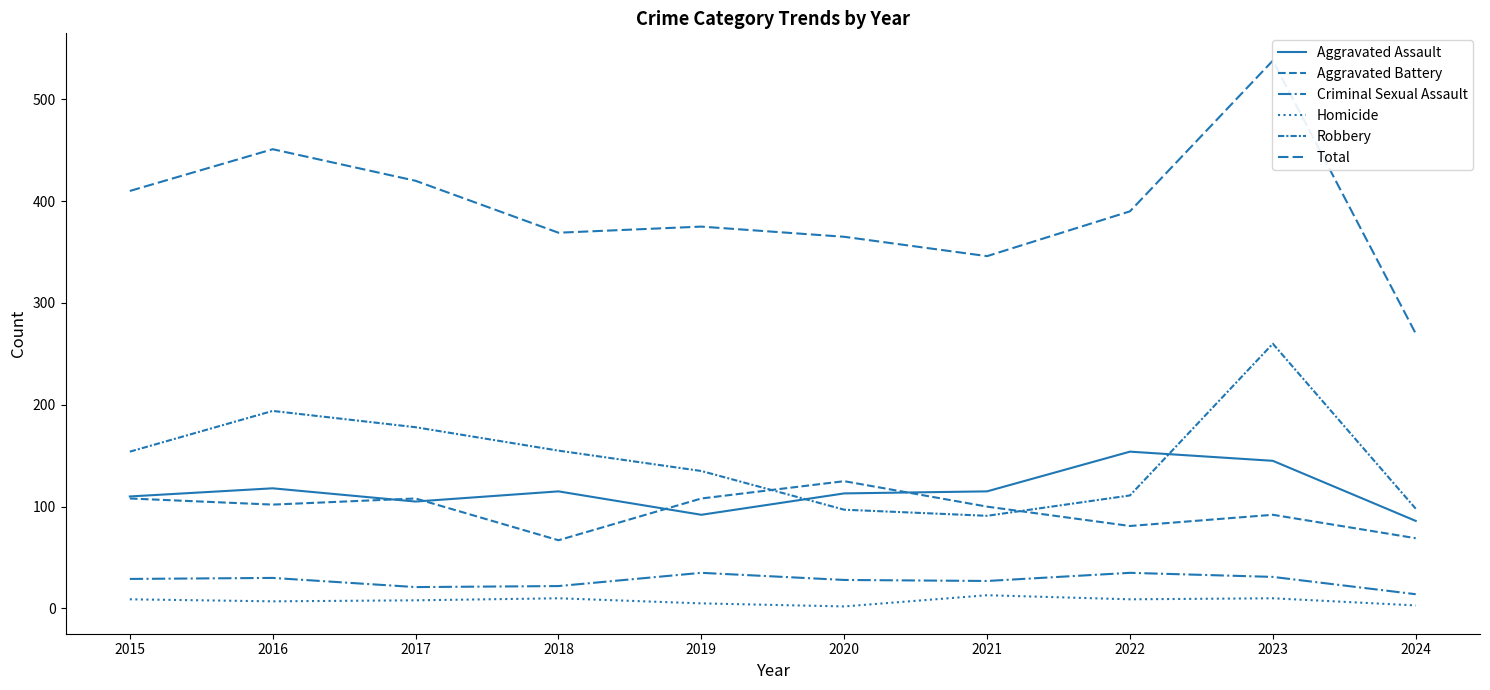

What is the value of the Aggravated Battery point at the 6th from the left?

125